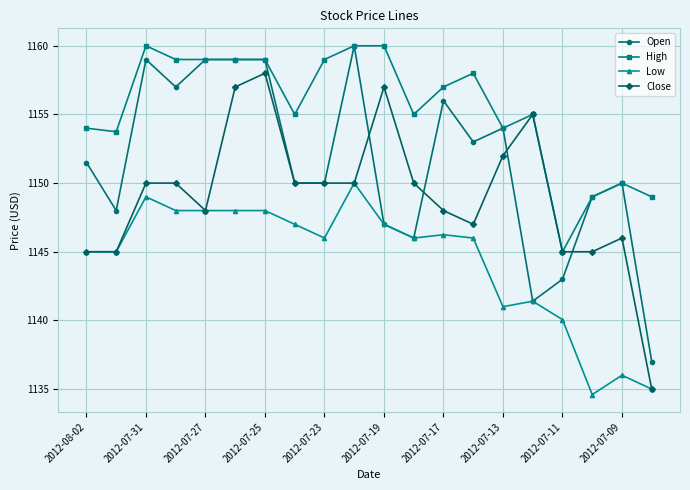

What is the minimum value for High?

1145.0